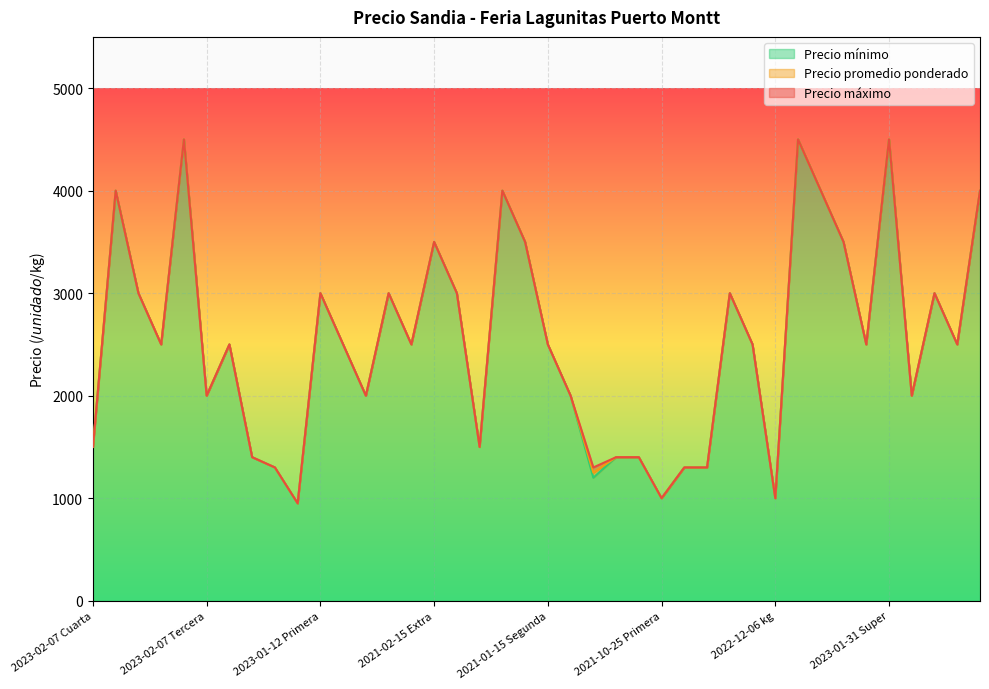

What position from the left is 2023-01-12 Segunda?

12